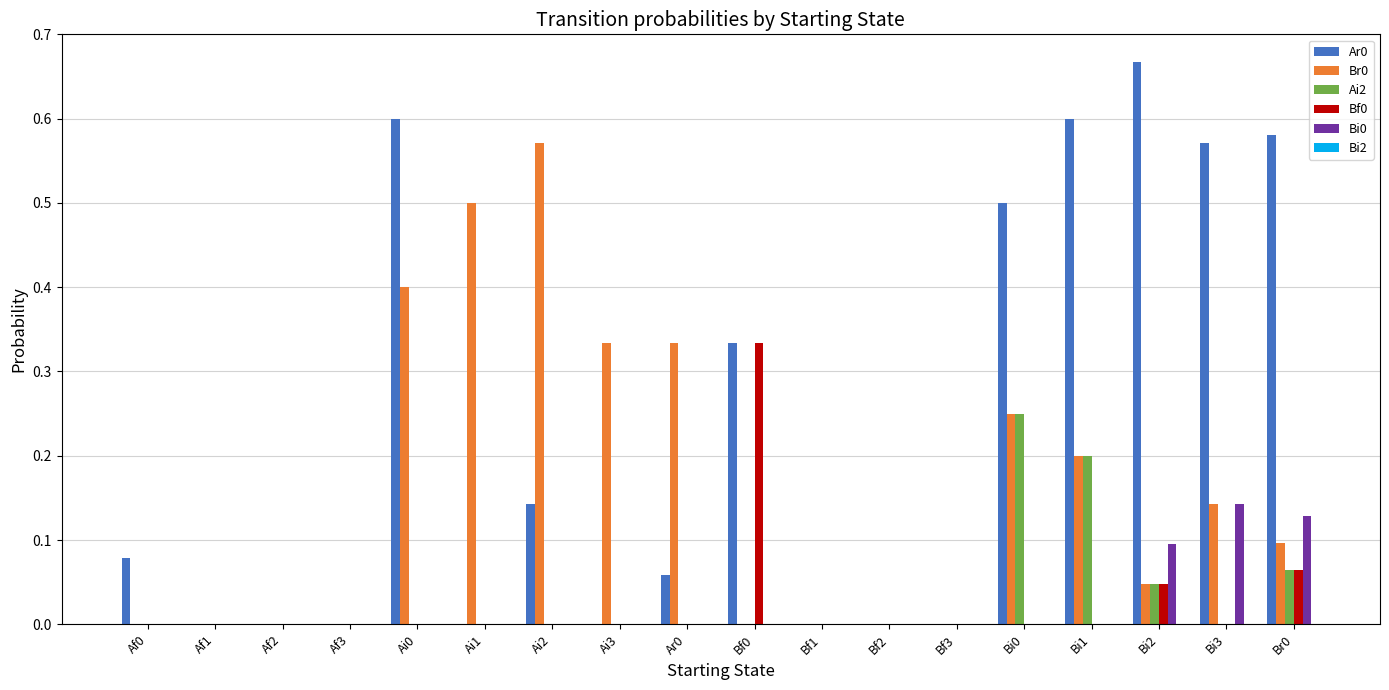

Is the value of Ar0 at Bi0 greater than the value of Bf0 at Ai0?

Yes